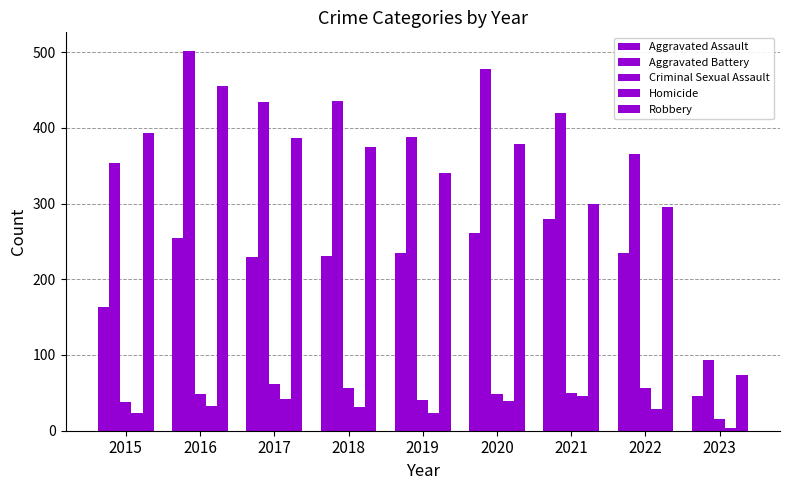

Which series has the largest range (max minus min)?

Aggravated Battery